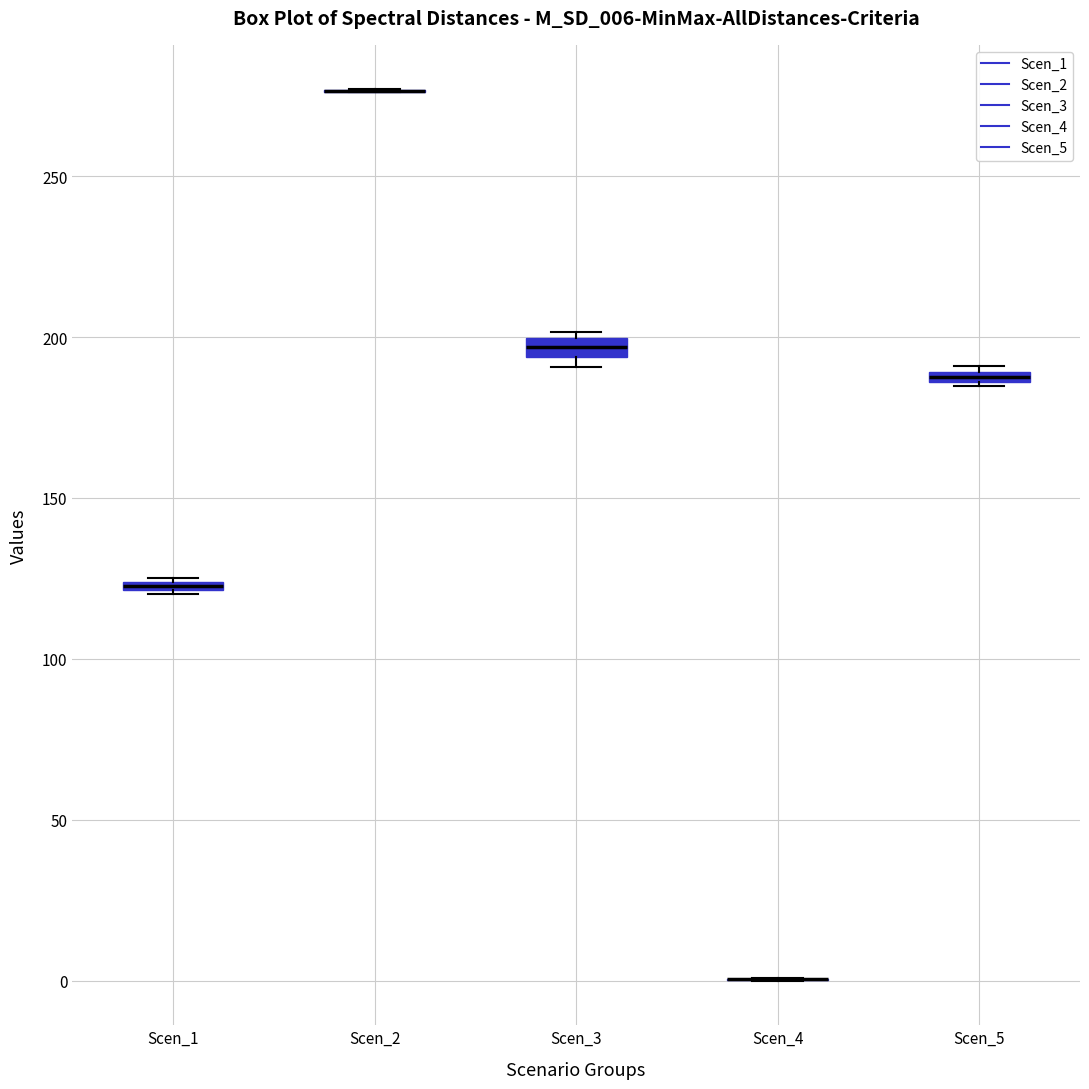

Where is the upper edge of the box for Scen_1 on the y-axis? The values are not printed on the chart, so give them approximately, as read against the axis.

125